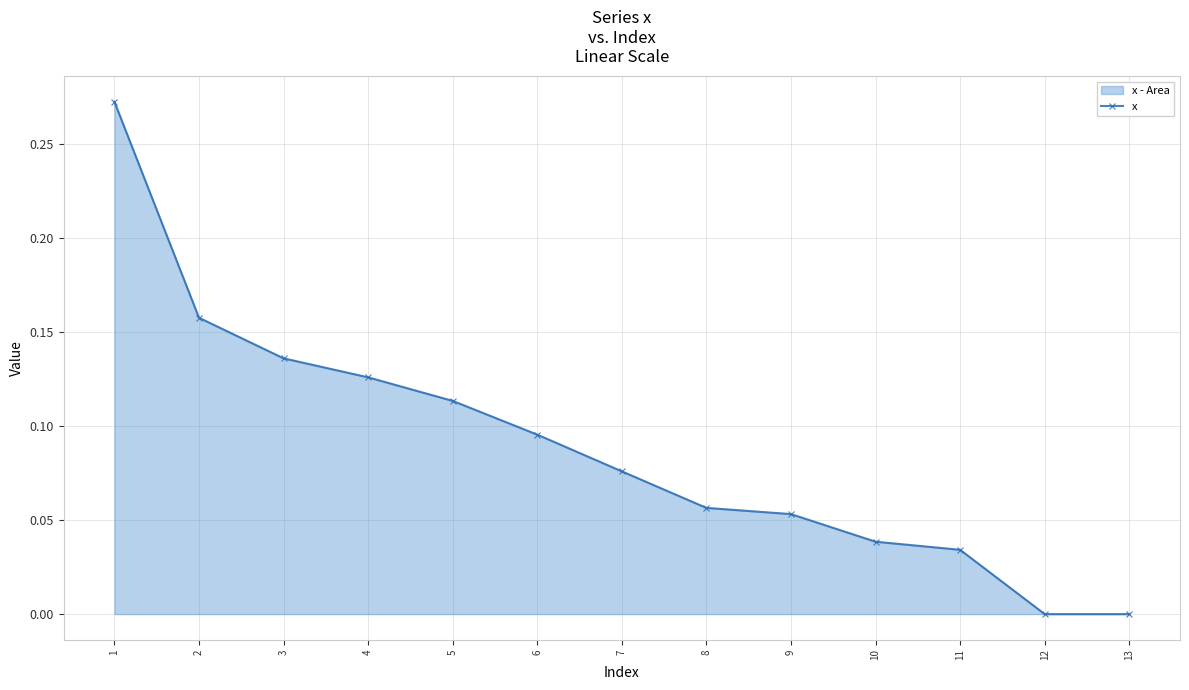

What is the difference between the maximum and minimum values?

0.3